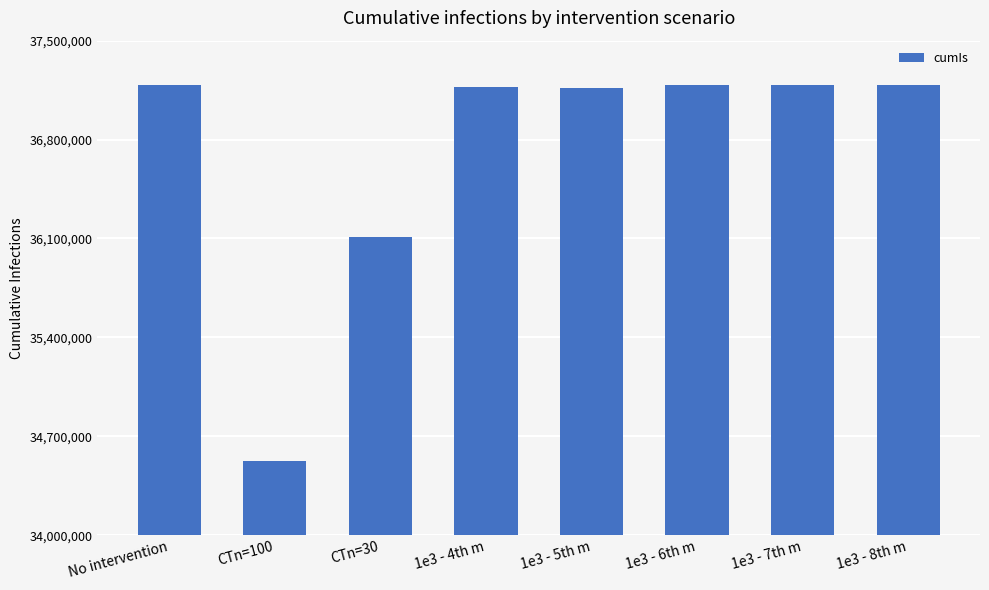

Where is the data nearest to the value 35857356?

CTn=30